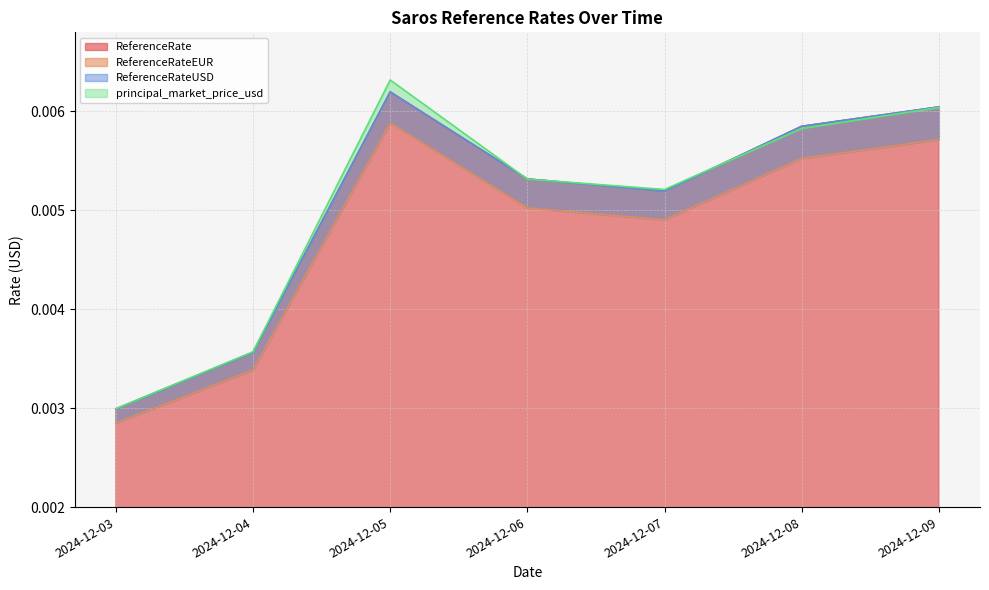

At which category does principal_market_price_usd reach its first local valley?

2024-12-07